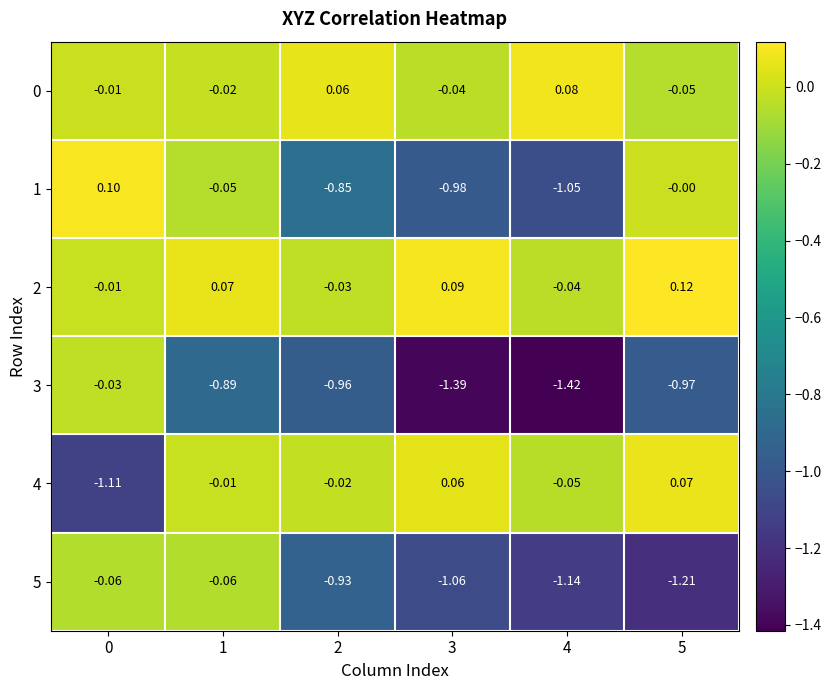

Is the value of 4 at 5 greater than the value of 0 at 0?

Yes